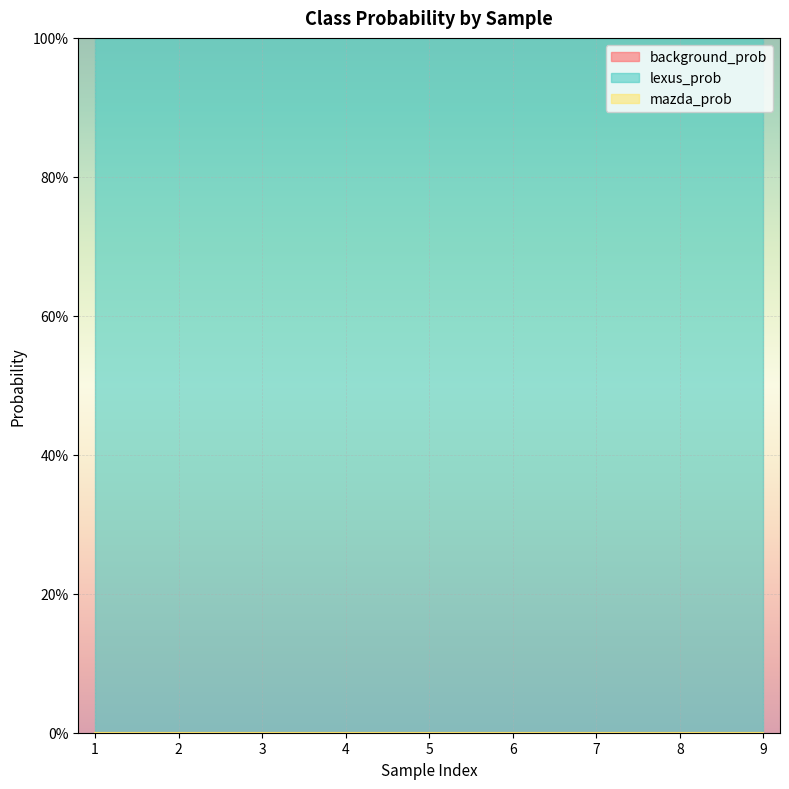

Which series changed the most between 3 and 4?

background_prob